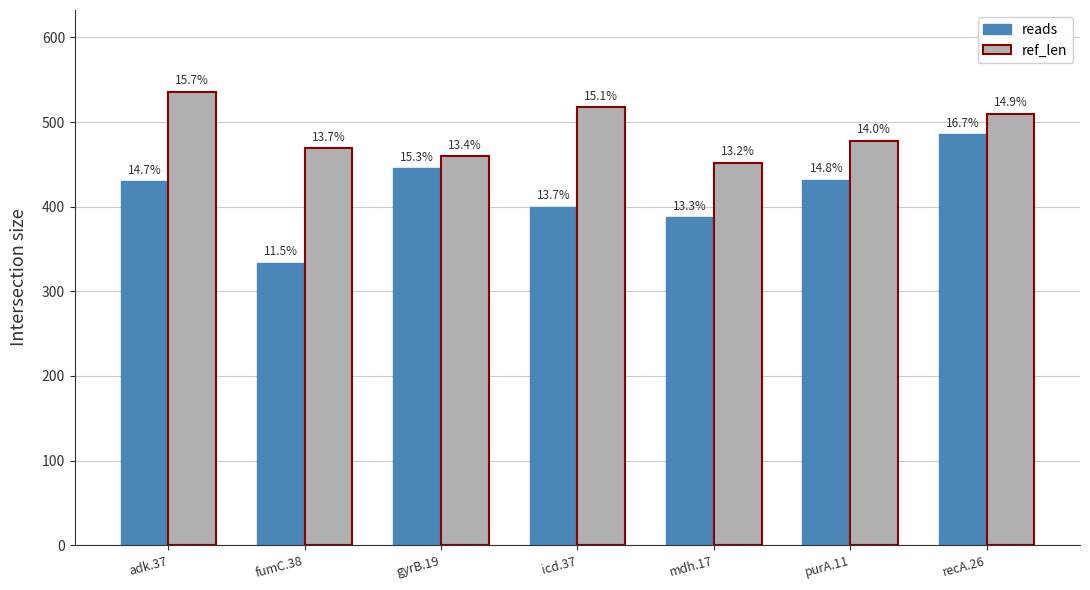

Reading right to left, what are all the values shown in this chart?

reads: 486	432	388	400	446	334	430
ref_len: 510	478	452	518	460	469	536